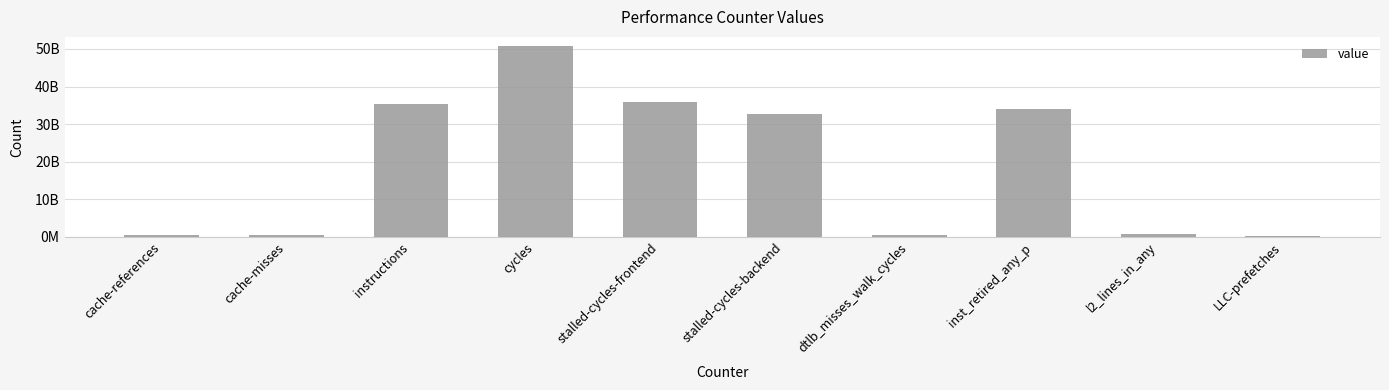

Where does the data first go above 32702932618?

instructions